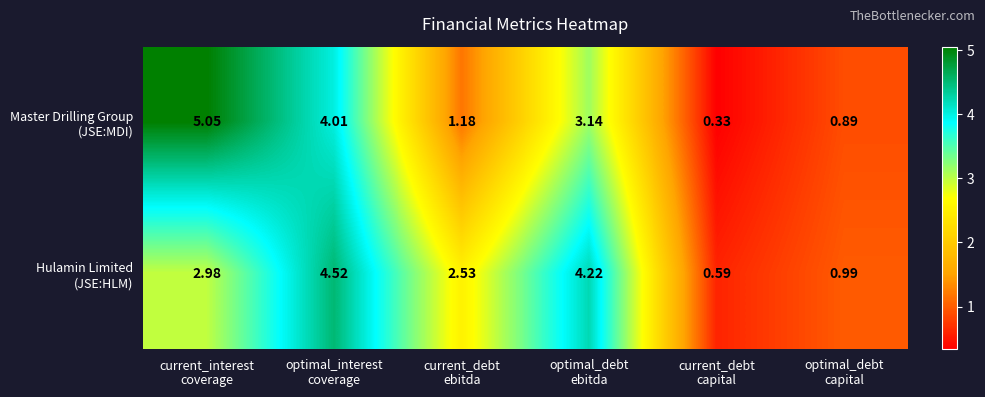

Count the number of data series in this chart.

2